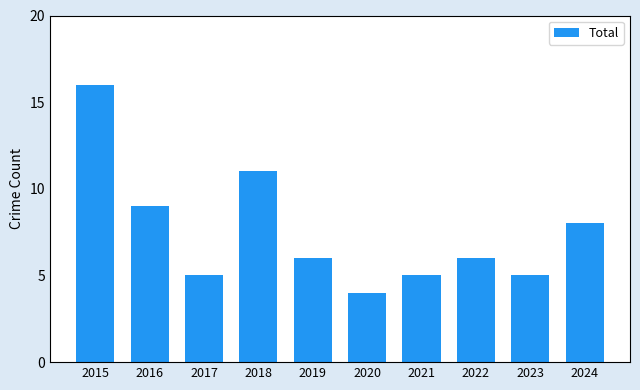

Where does the data first go above 6?

2015